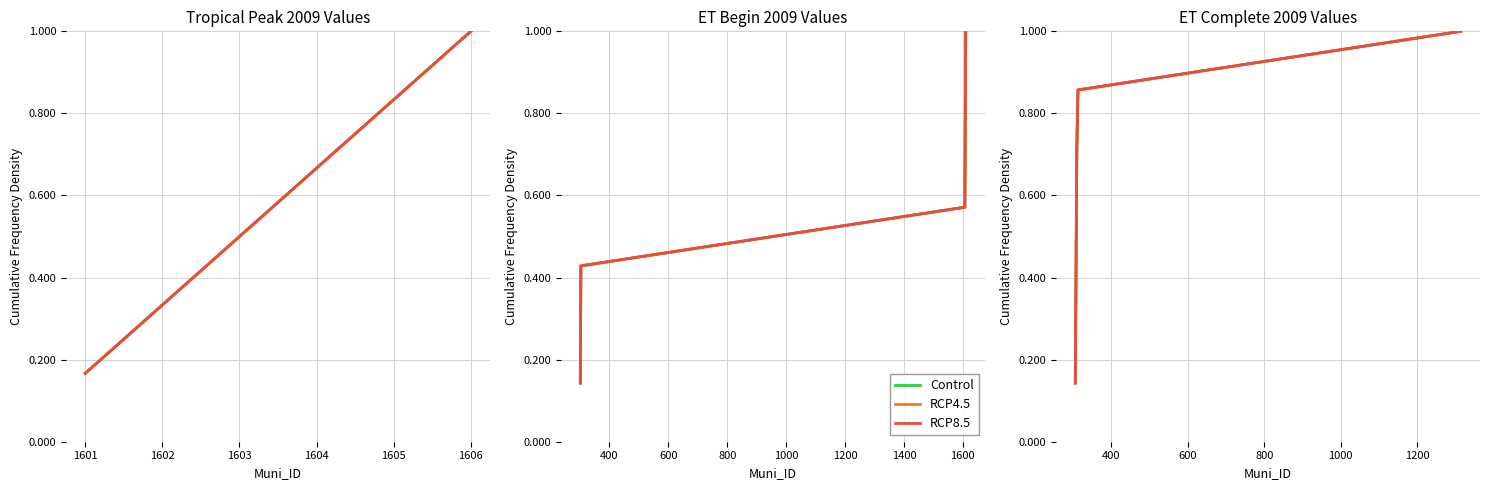

True or false: RCP4.5 and Control cross at least once.

False